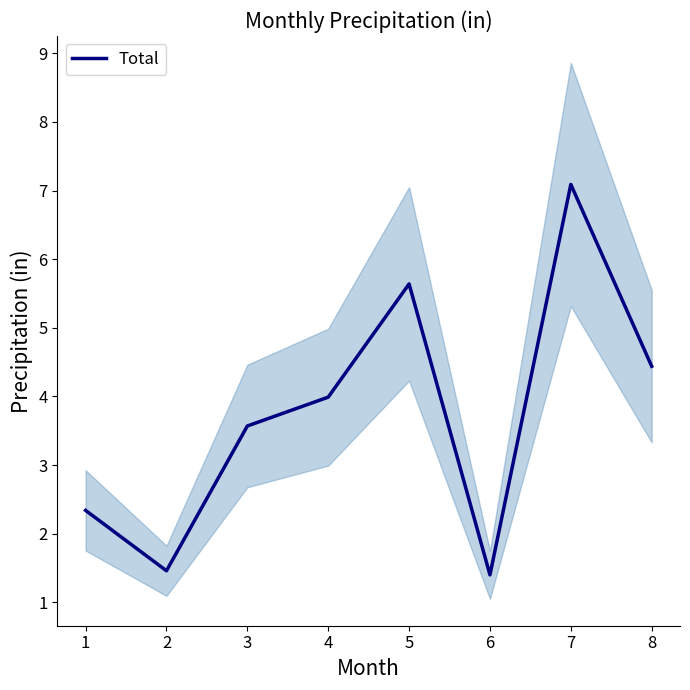

At which label does the data first exceed 3?

3